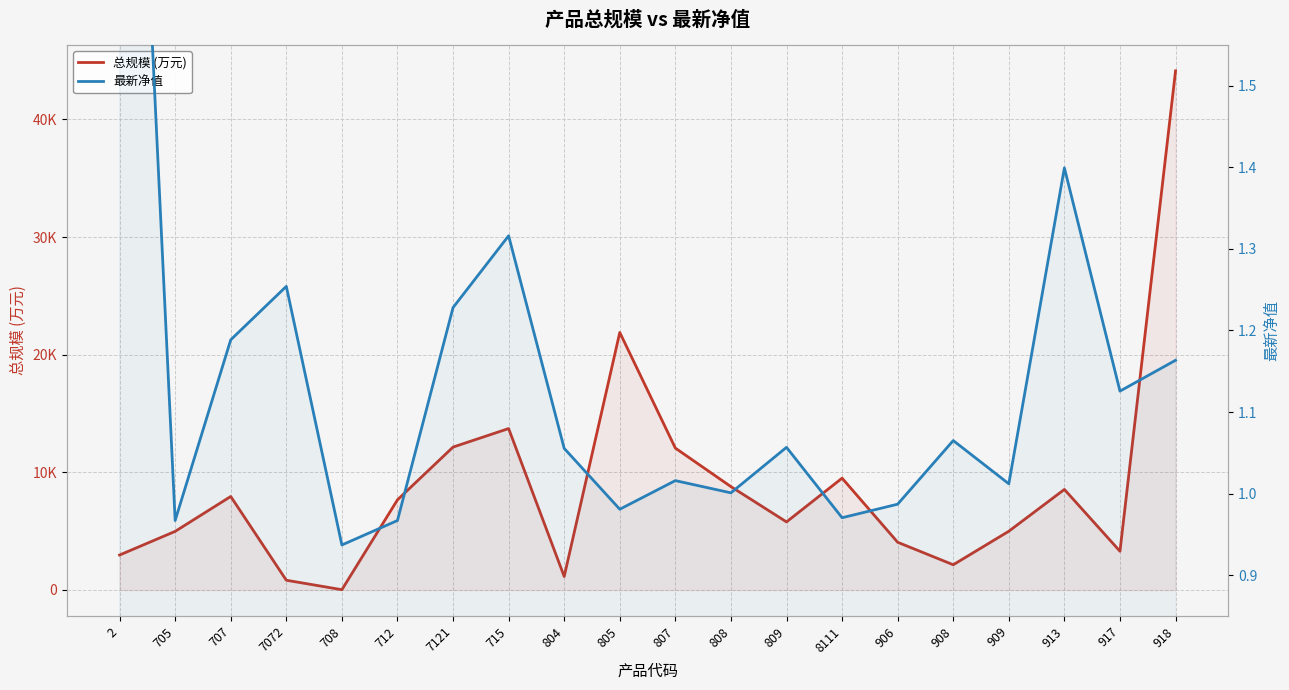

What is the maximum value shown in the chart?

44123.0